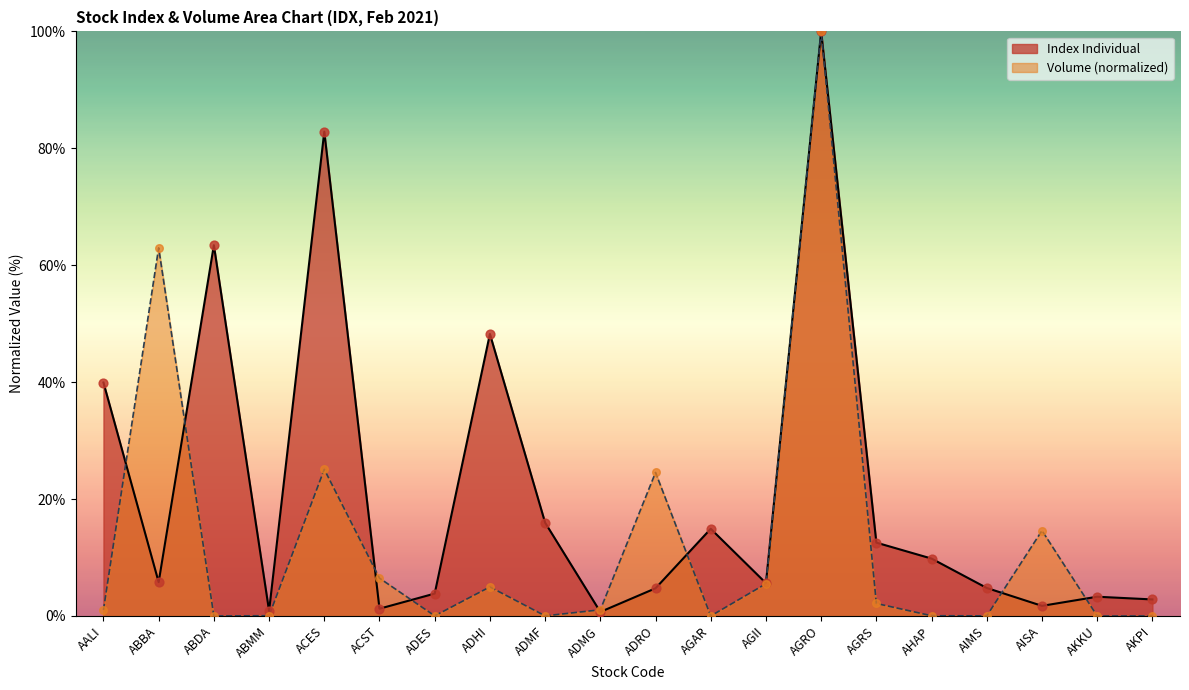

Which series has the largest total across all categories?

Index Individual